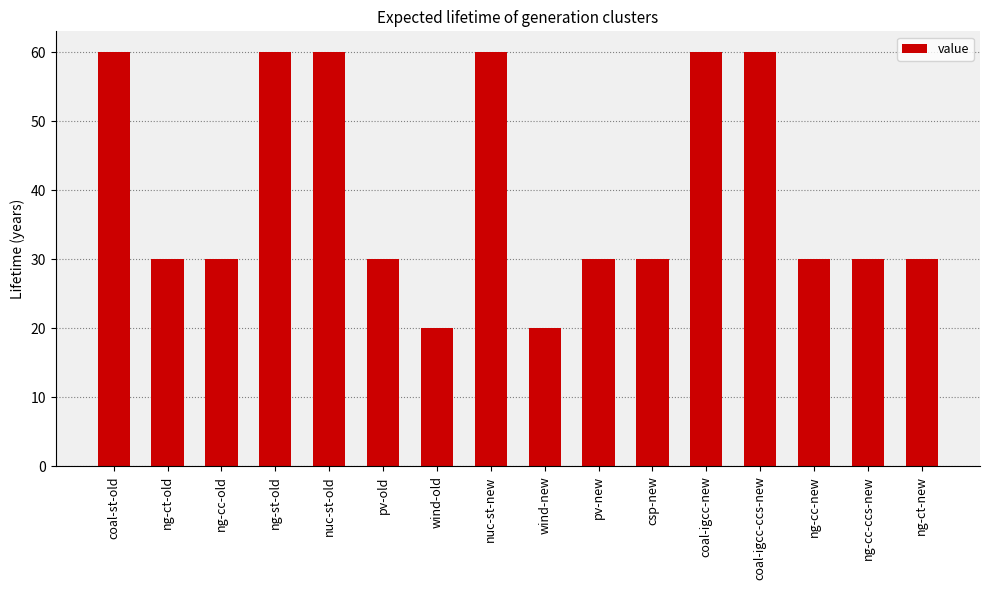

Are the bars grouped side by side (vs. stacked)?

No